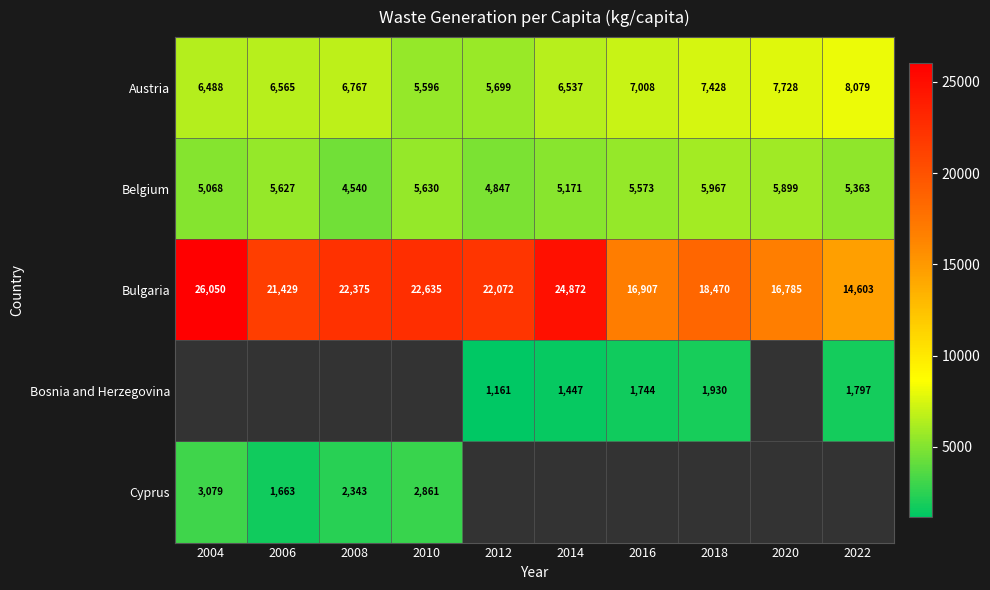

The Cyprus series shows 2343 at 2008. True or false?

True